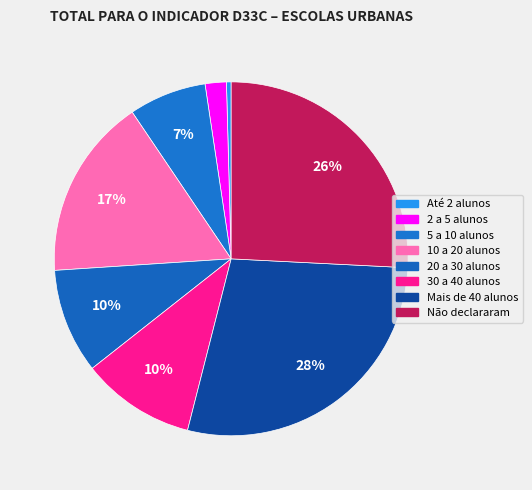

Count the number of slices in the pie.

8